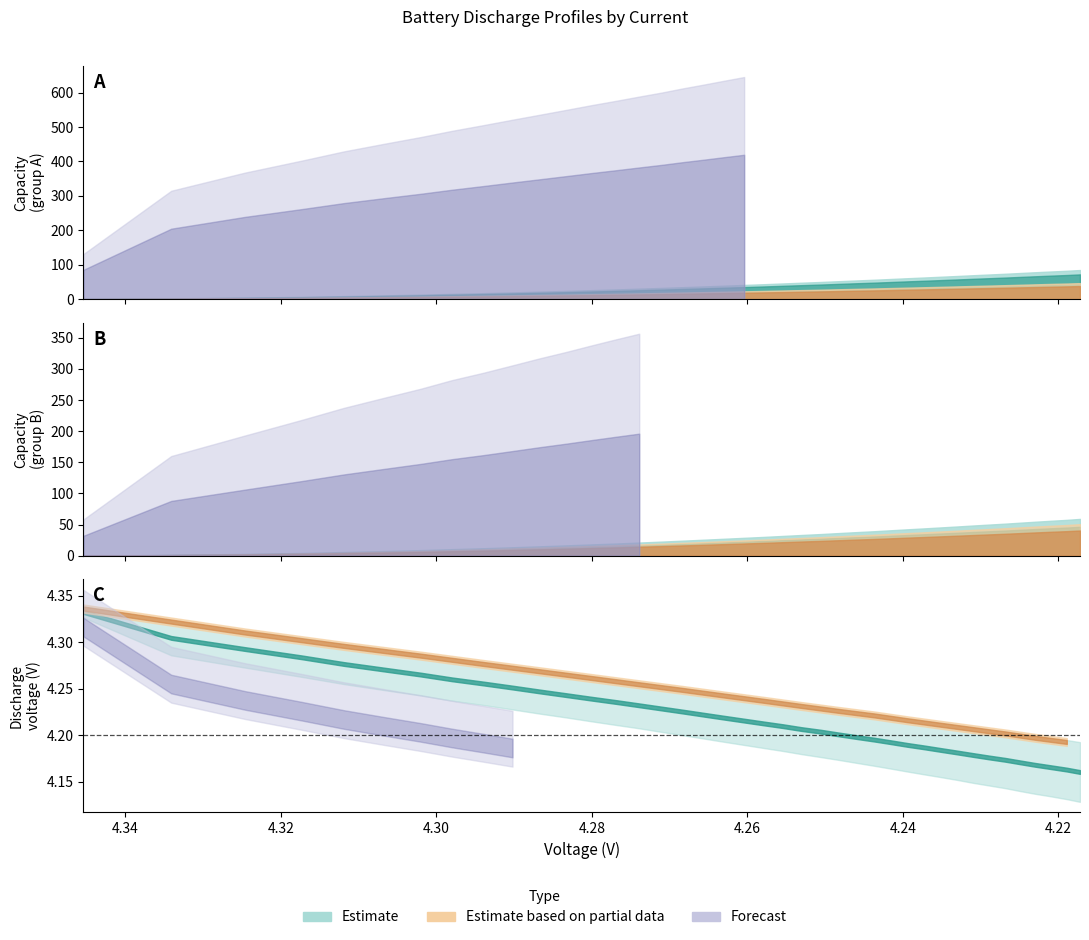

What is the value of the 14.0capacity point at the 13th from the left?

26.0